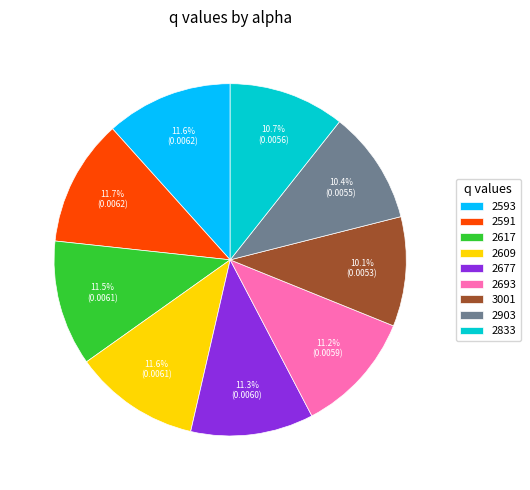

Between 2591 and 3001, which is larger?

2591